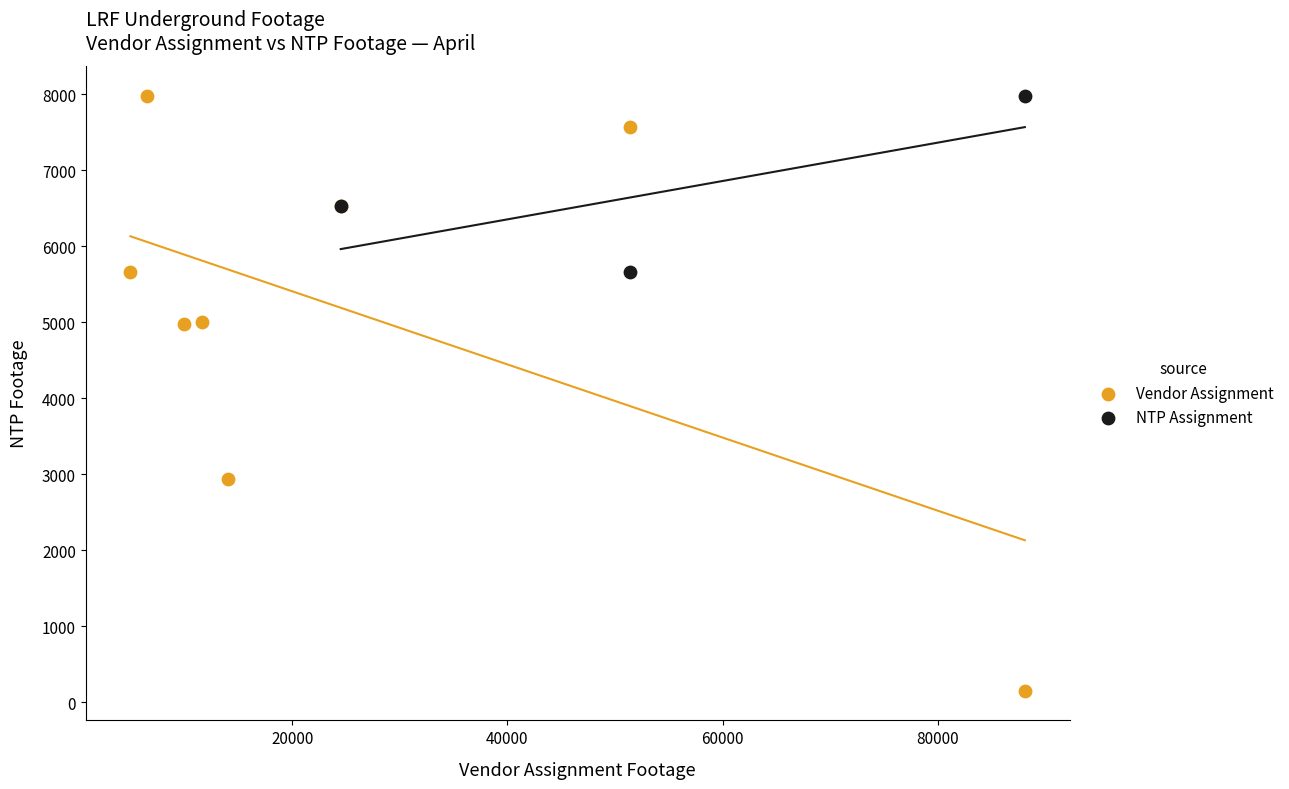

Which series has the largest Y range (max minus min)?

Vendor Assignment